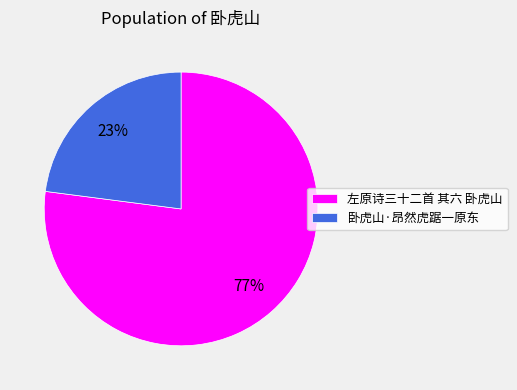

To the nearest percent, what is the difference between the largest and smallest slice percentages?

54%